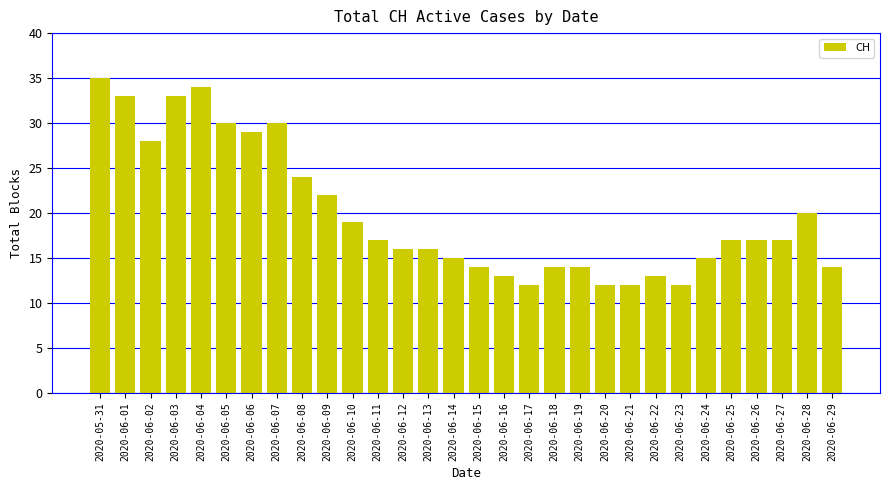

Is it true that the value at 2020-06-03 is 33?

True